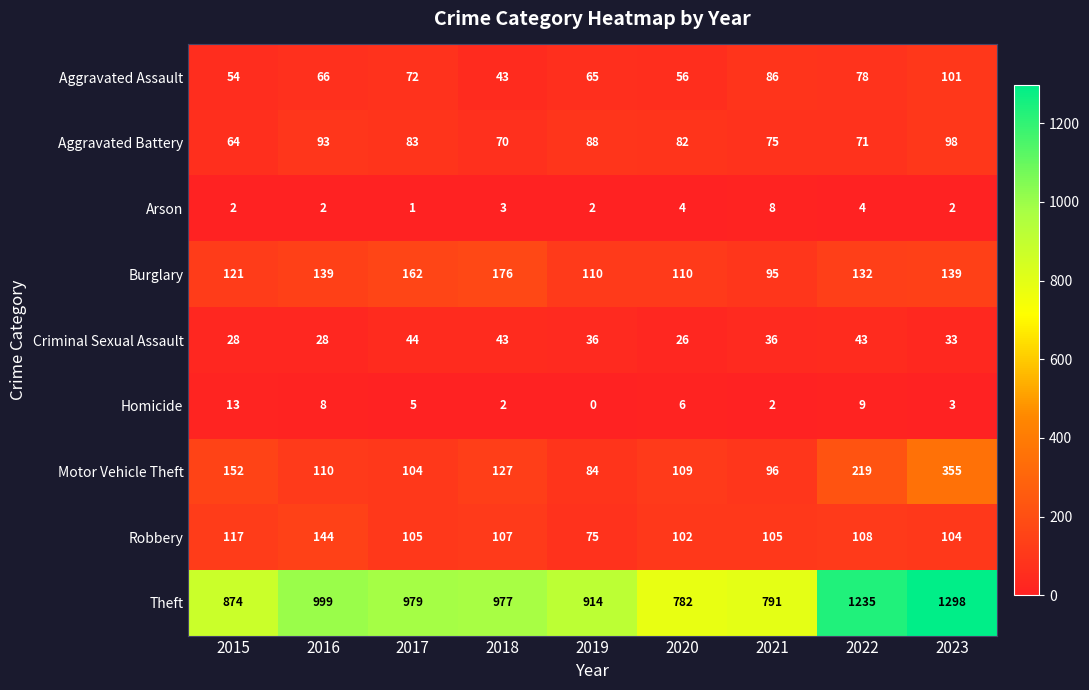

Count the number of categories in the chart.

9